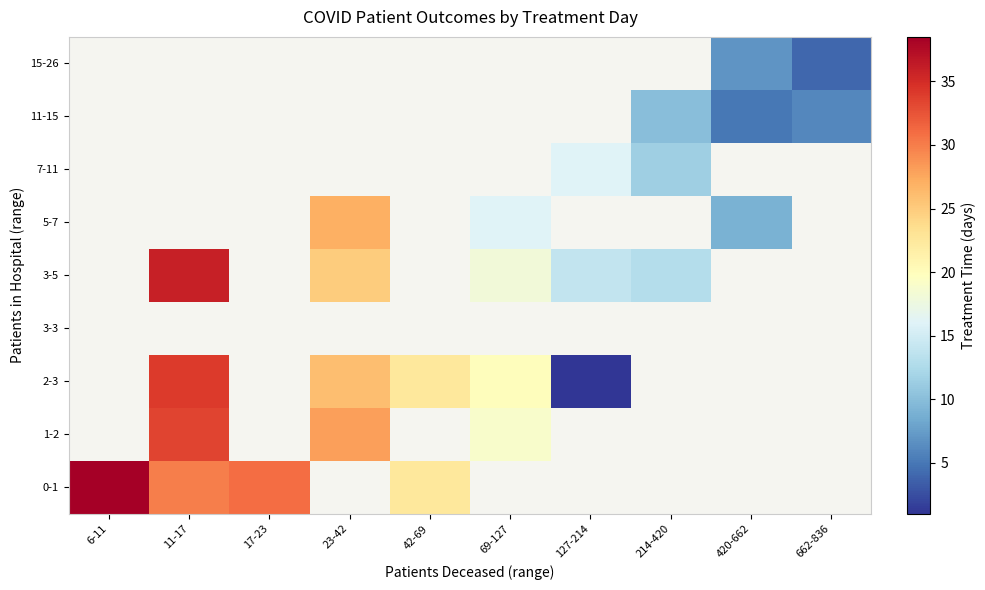

The value of 2-3 at 23-42 is 38.3. True or false?

False